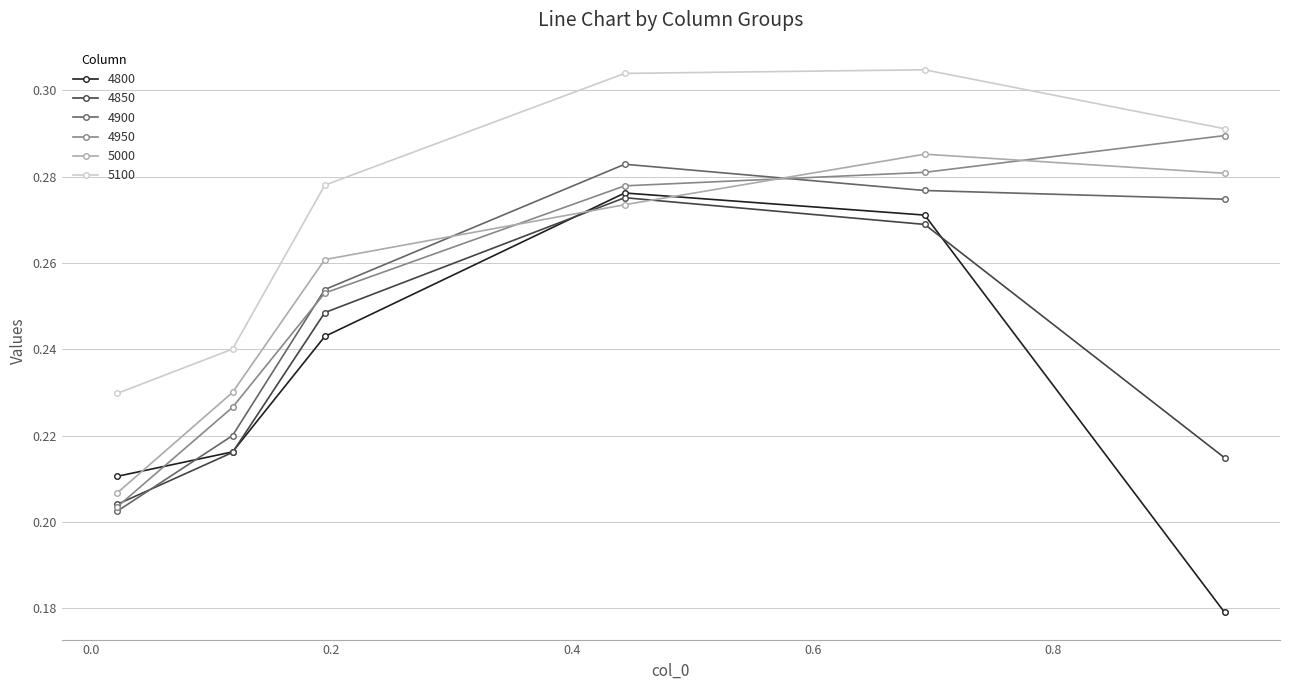

Count the 5100 values in the range 0 to 1.

6